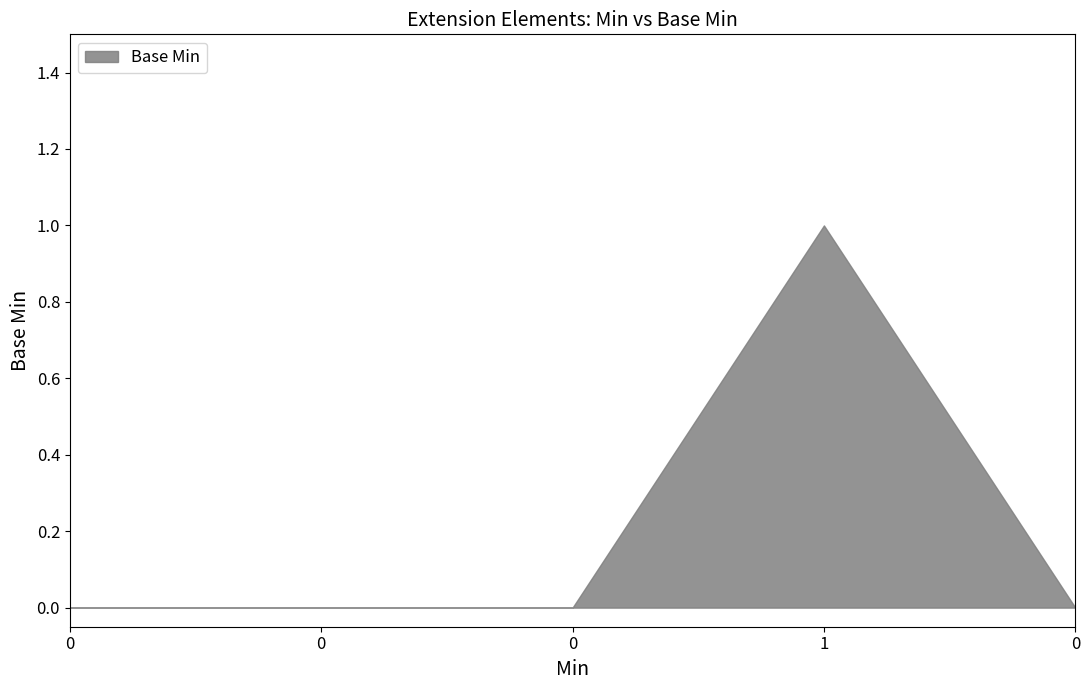

Rank the categories by value from lowest to highest.

0, 0, 0, 0, 1